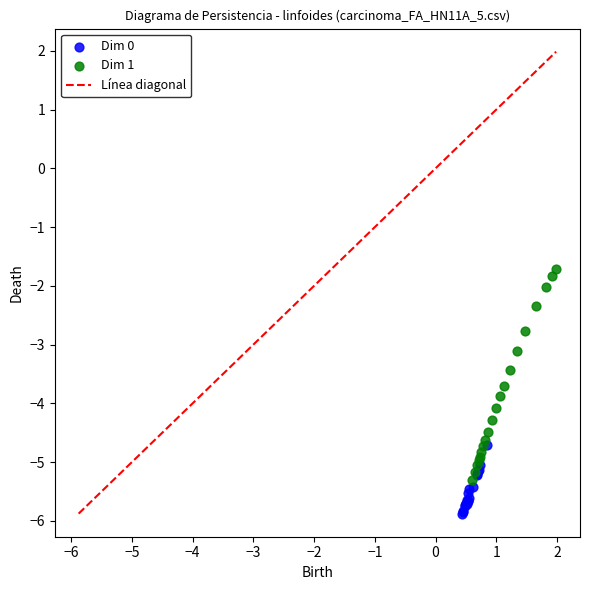

Which series reaches the minimum Y coordinate?

Dim 0